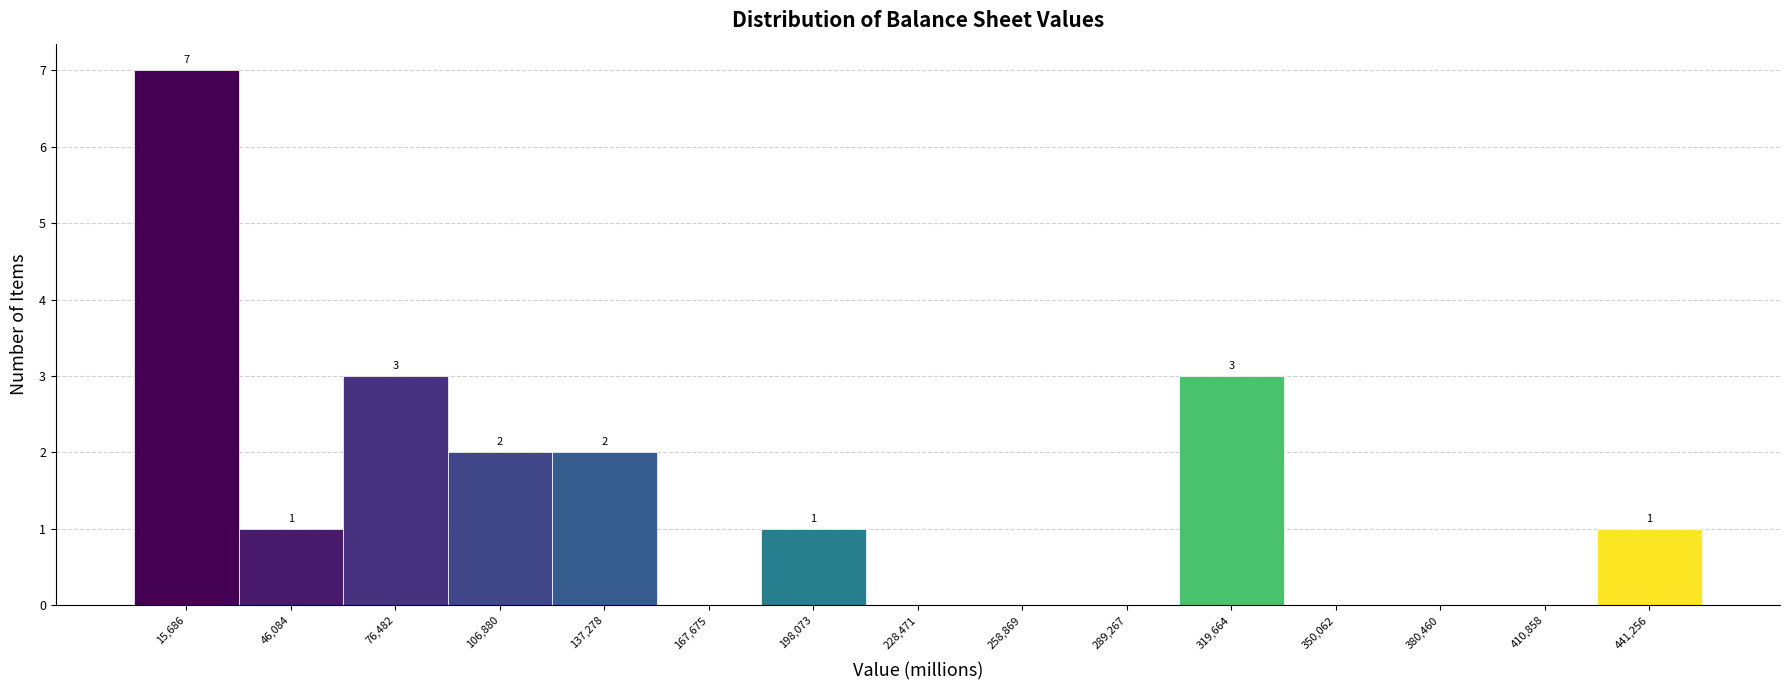

Which range on the x-axis has the tallest bar?

0 to 30000